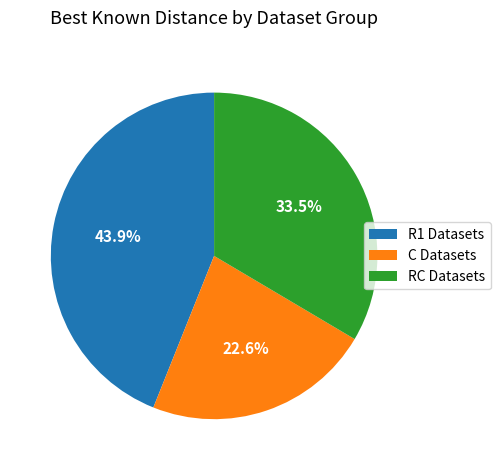

Is there a majority slice in this chart?

No